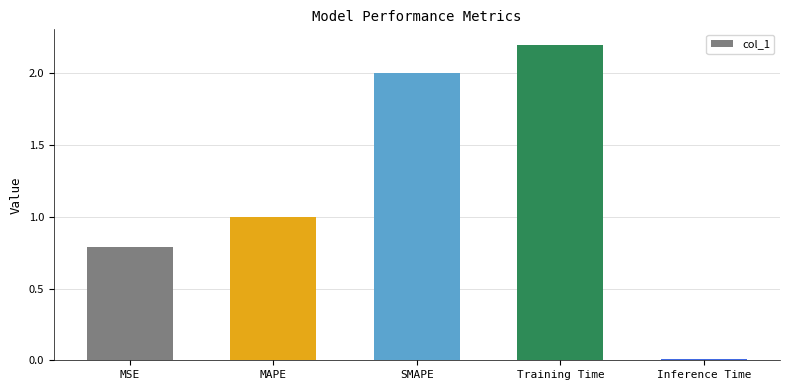

Approximately how many times larger is the value at MSE compared to MAPE?

0.8